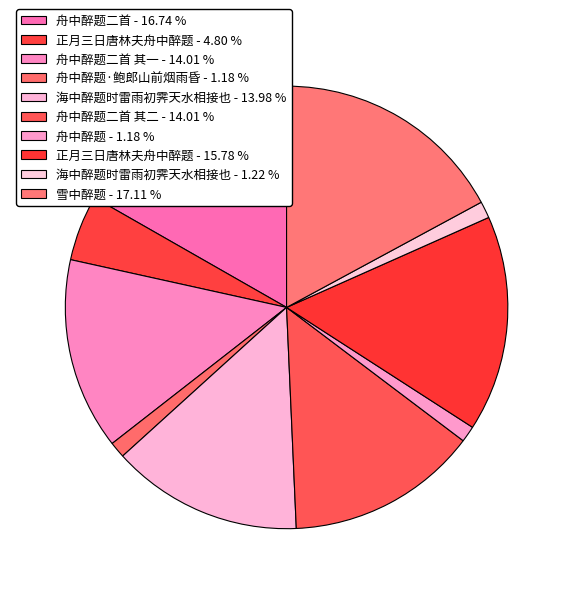

Rank the categories by value from lowest to highest.

舟中醉题, 舟中醉题·鲍郎山前烟雨昏, 海中醉题时雷雨初霁天水相接也, 正月三日唐林夫舟中醉题, 海中醉题时雷雨初霁天水相接也, 舟中醉题二首 其二, 舟中醉题二首 其一, 正月三日唐林夫舟中醉题, 舟中醉题二首, 雪中醉题